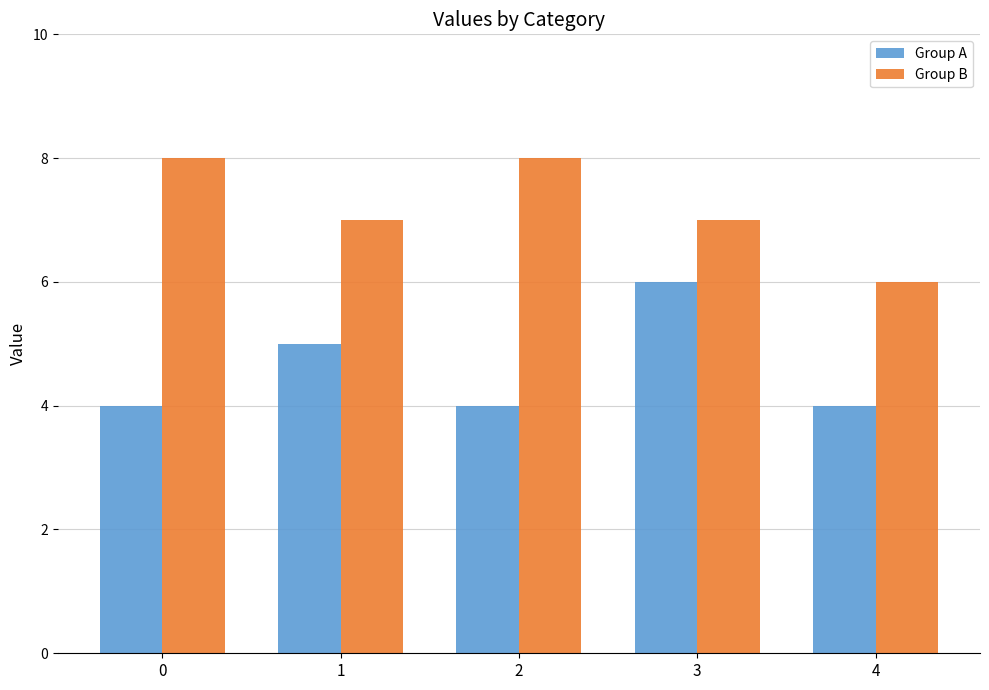

What is the maximum value for Group B?

8